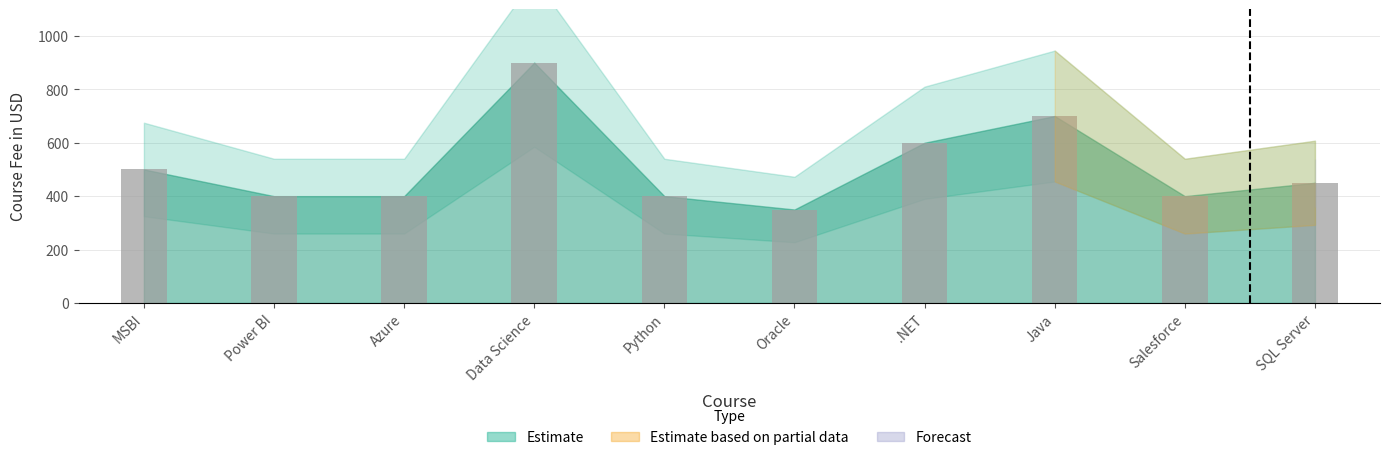

Read the value at Power BI, to the nearest 50.

400